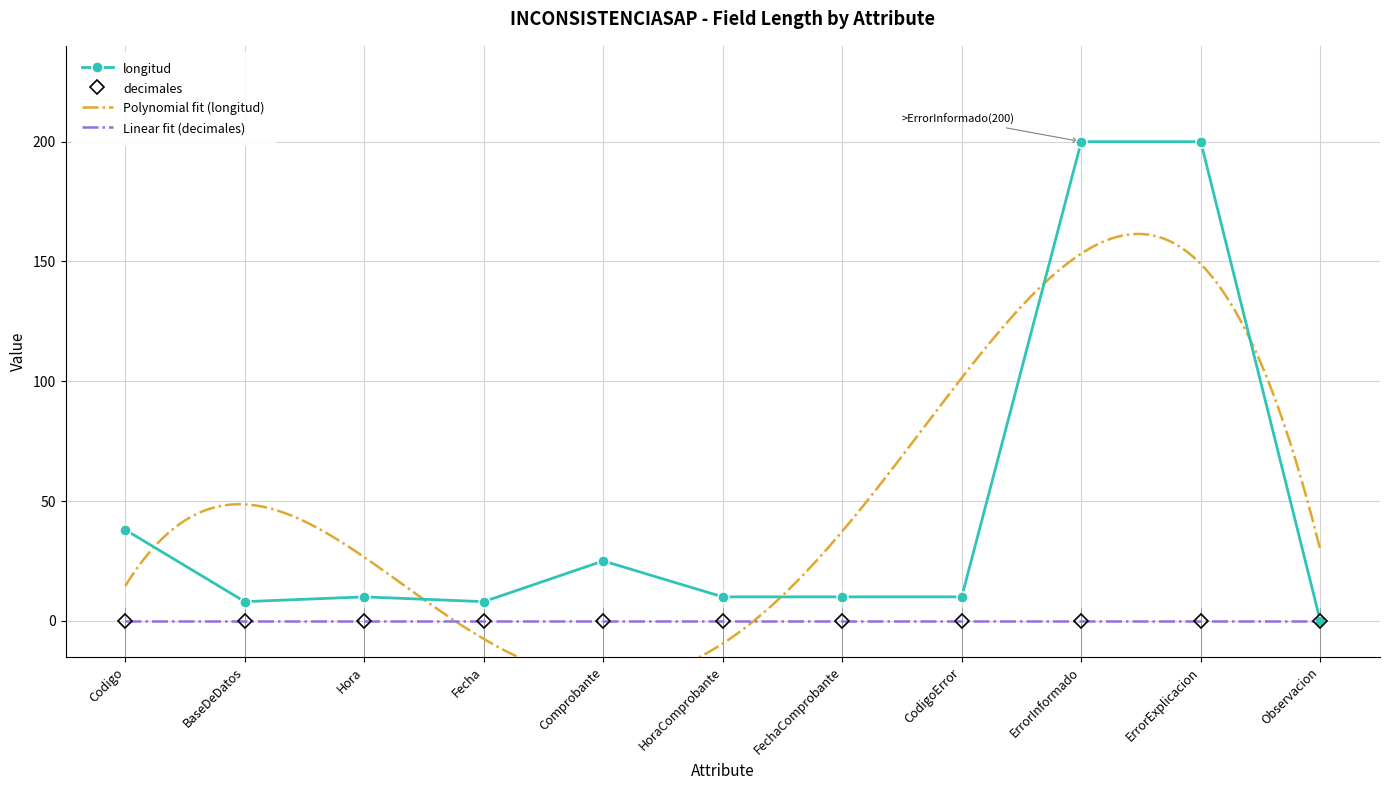

At which category does the data reach its first local valley?

BaseDeDatos